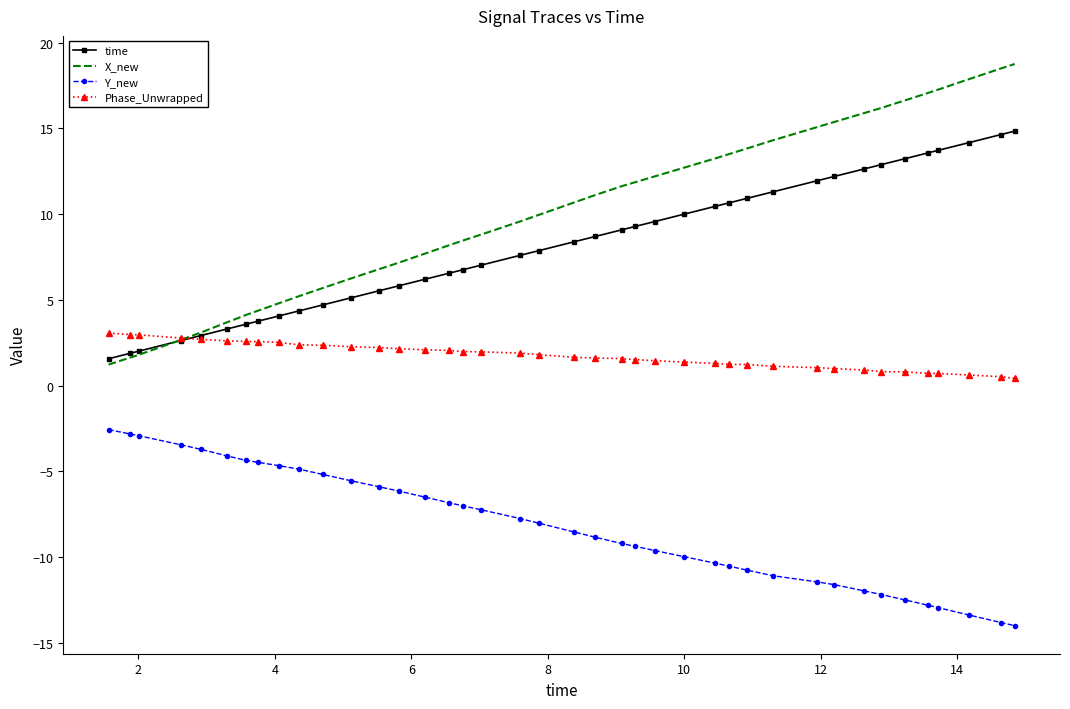

True or false: X_new and Y_new cross at least once.

False